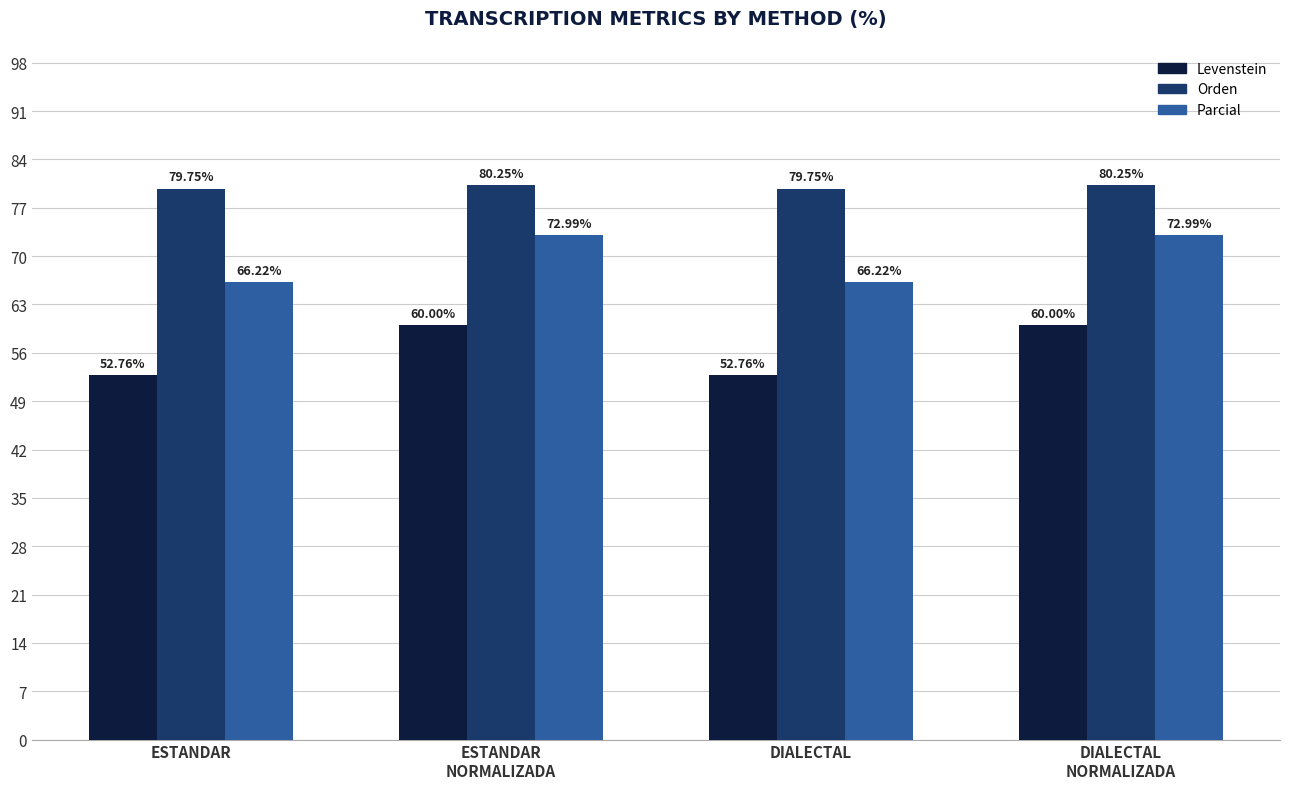

What is the difference between the maximum and minimum values in the Orden series?

0.5